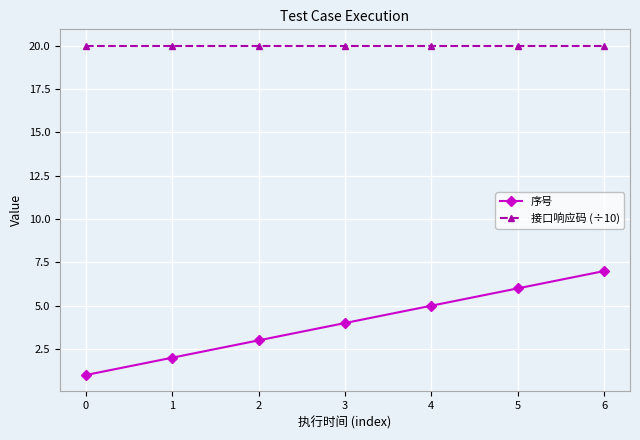

What is the value of the 序号 point at the 4th from the left?

4